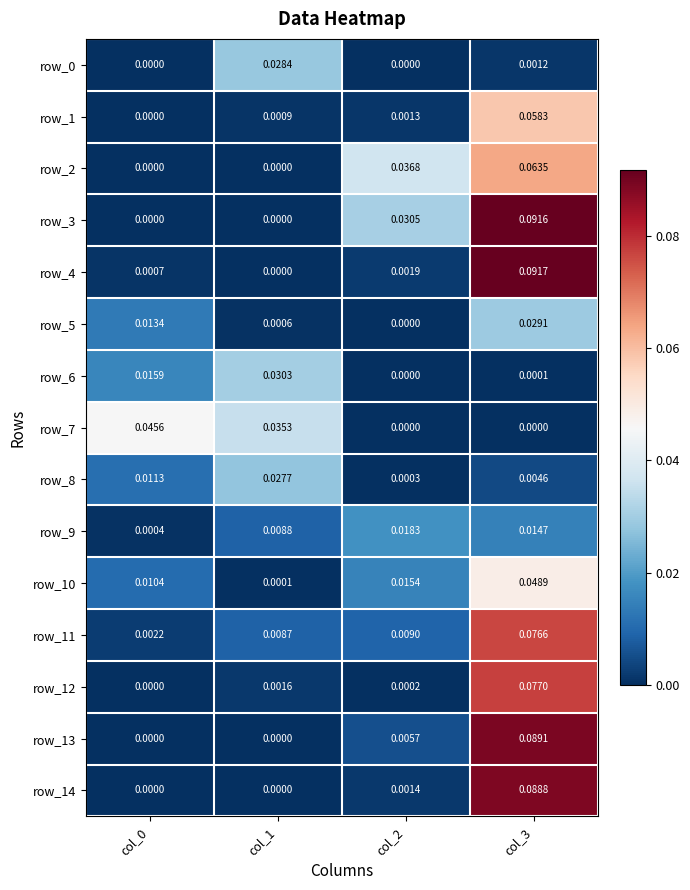

At which category is the sum across all series the highest?

col_3